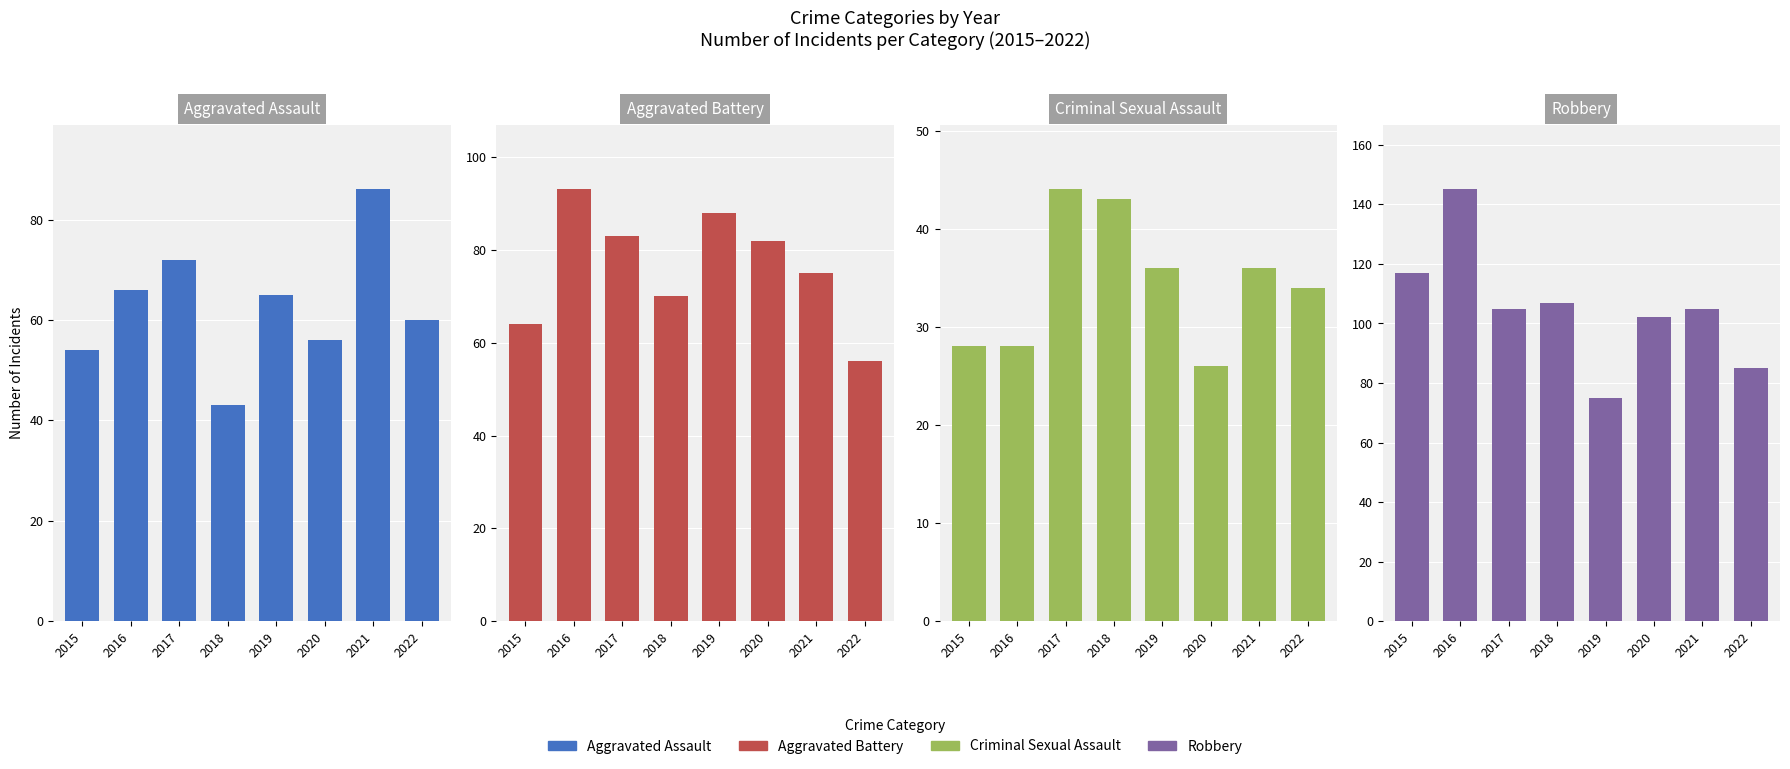

Which series has the largest total across all categories?

Robbery